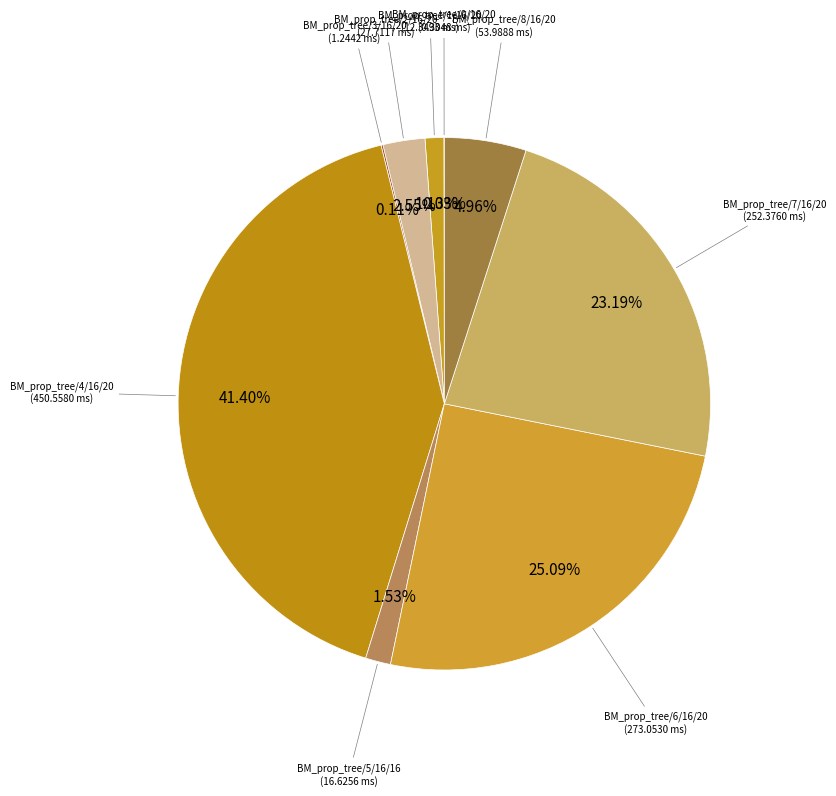

Rank the categories by value from lowest to highest.

BM_prop_tree/0/16/20, BM_prop_tree/3/16/20, BM_prop_tree/1/16/20, BM_prop_tree/5/16/16, BM_prop_tree/2/16/20, BM_prop_tree/8/16/20, BM_prop_tree/7/16/20, BM_prop_tree/6/16/20, BM_prop_tree/4/16/20